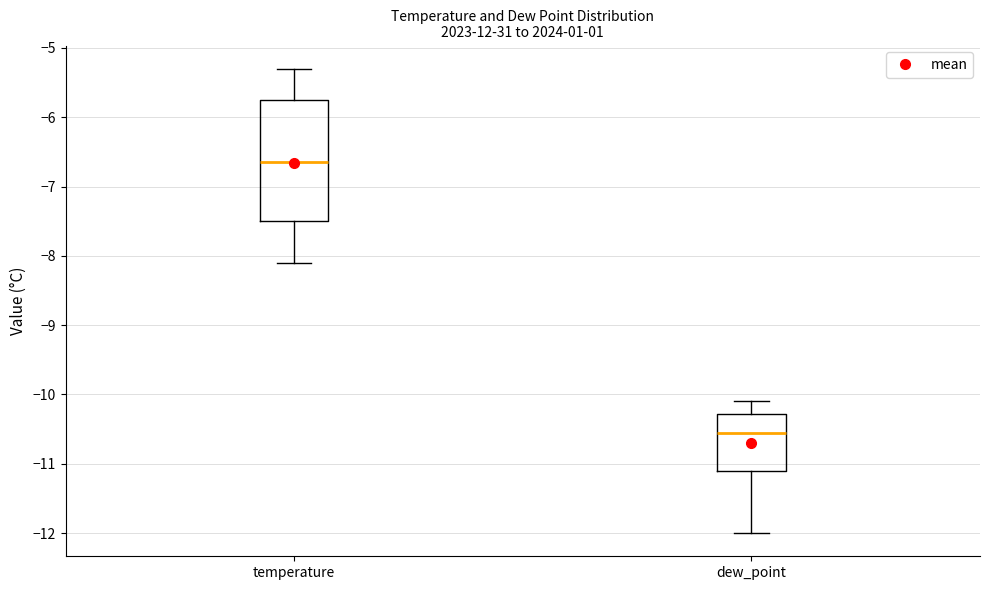

Which box has the lowest median line?

dew_point